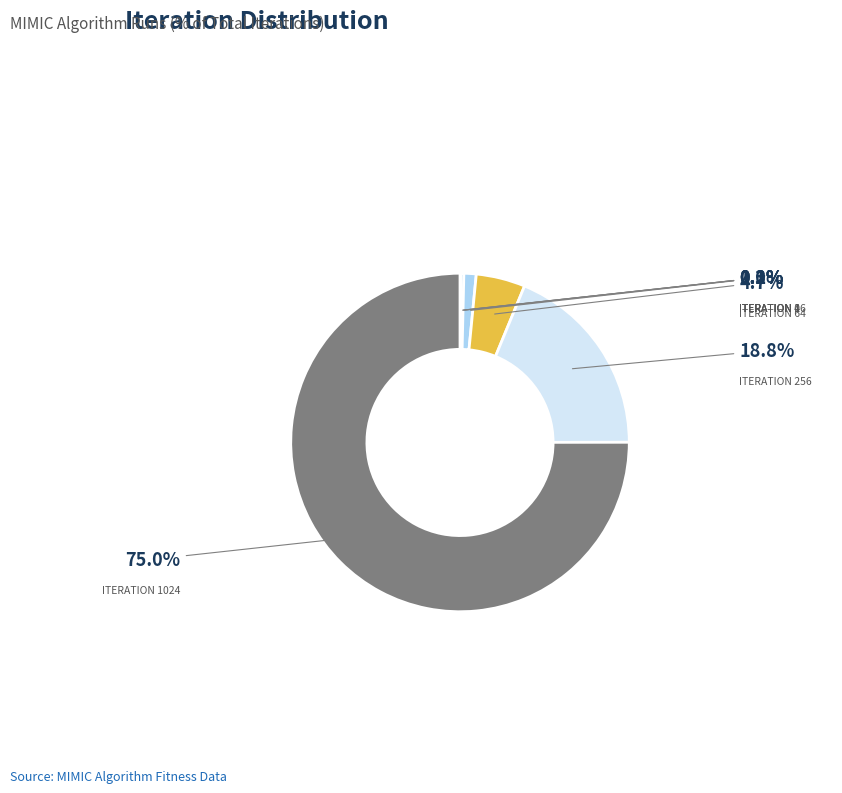

Is there any slice that represents more than half of the pie?

Yes